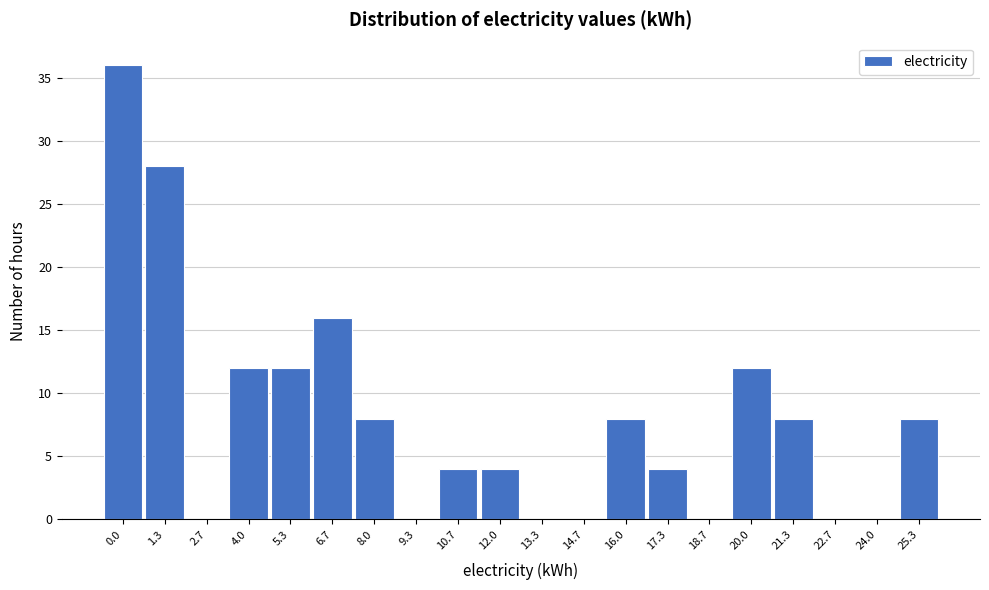

Reading left to right, transcribe all the data shown in this chart.

0.0=36	1.3=28	2.7=0	4.0=12	5.3=12	6.7=16	8.0=8	9.3=0	10.7=4	12.0=4	13.3=0	14.7=0	16.0=8	17.3=4	18.7=0	20.0=12	21.3=8	22.7=0	24.0=0	25.3=8